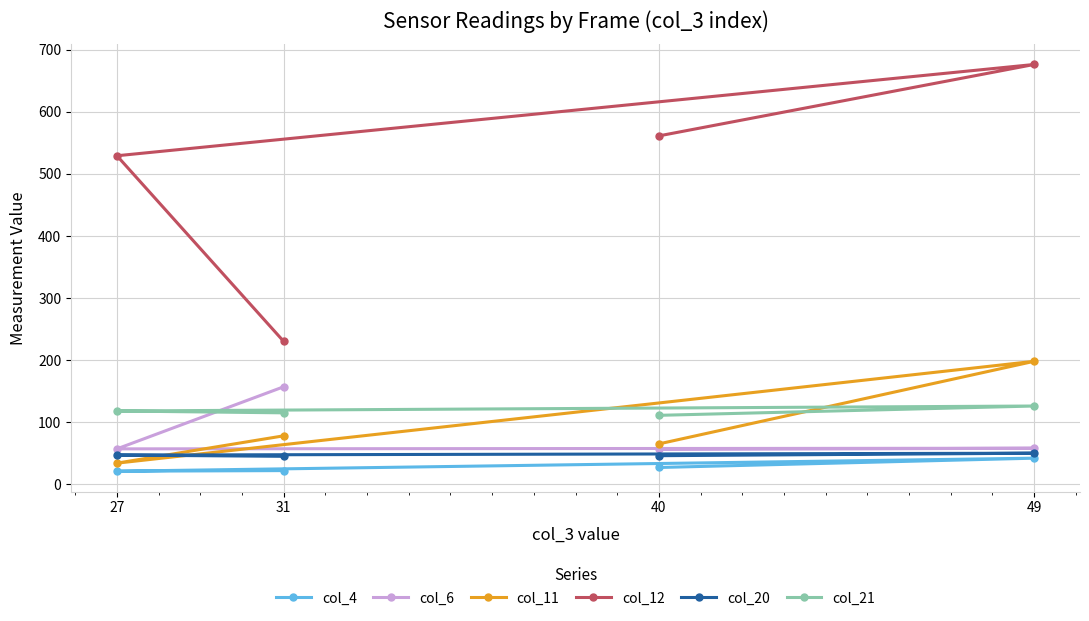

List the labels in order of col_12 value, largest first.

49, 40, 27, 31